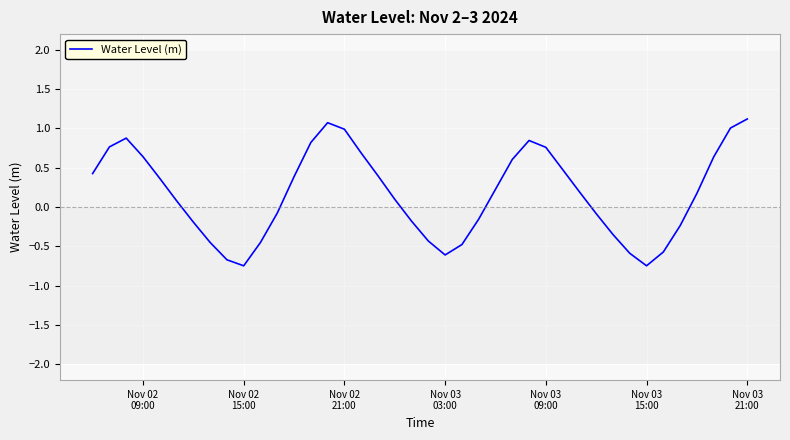

What is the average value?

0.2